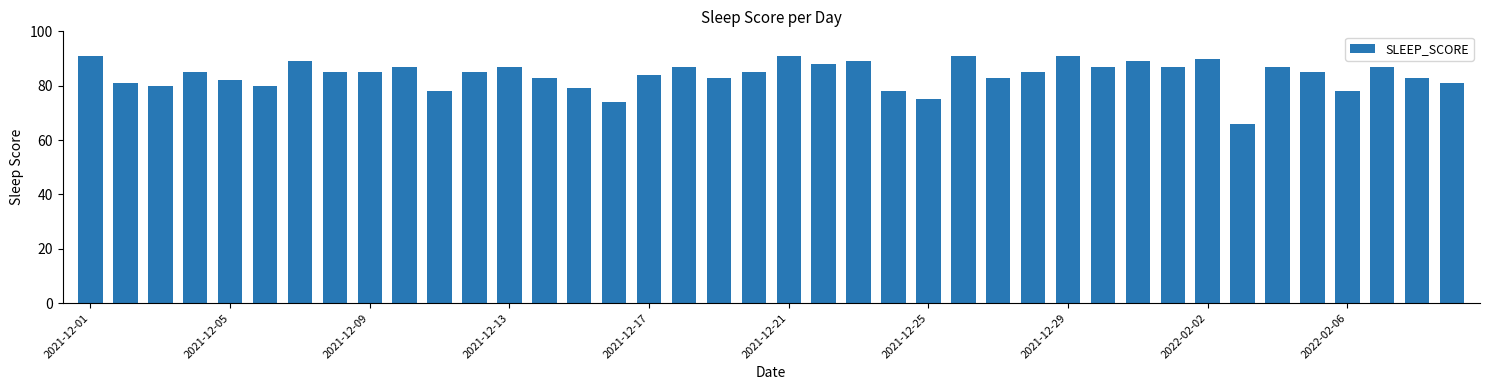

What is the smallest value displayed?

66